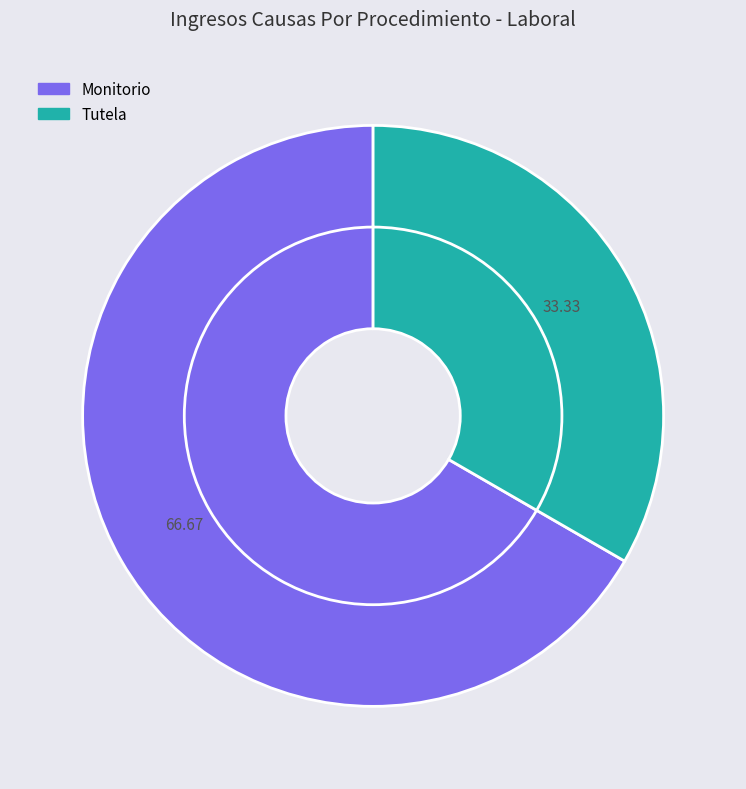

What is the largest slice in the pie chart?

Monitorio